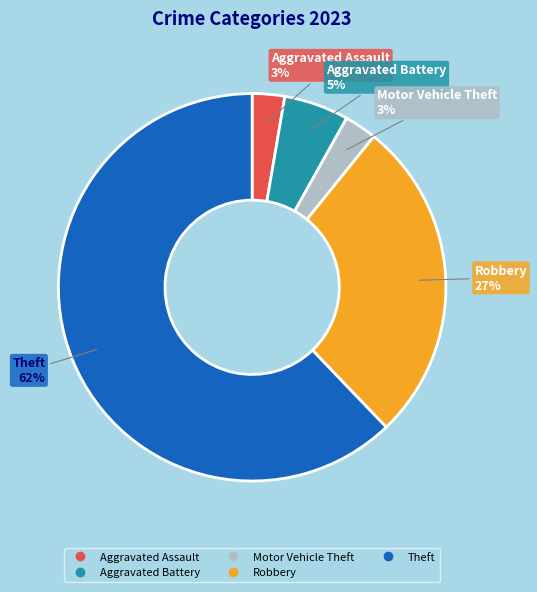

To the nearest percent, what is the difference between the largest and smallest slice percentages?

59%